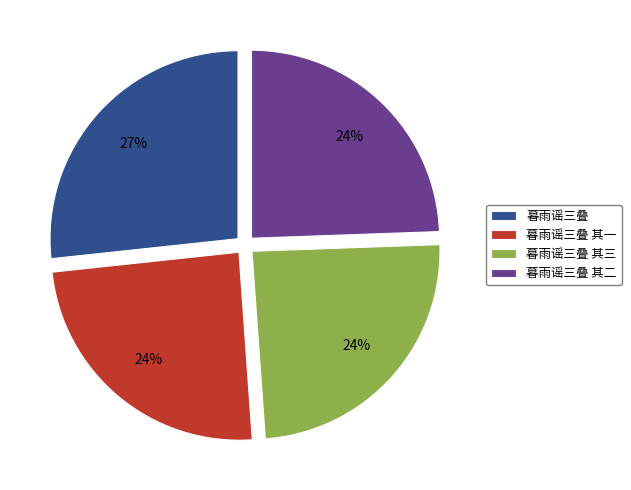

Is it true that 暮雨谣三叠 其二 is 15% of the pie?

False